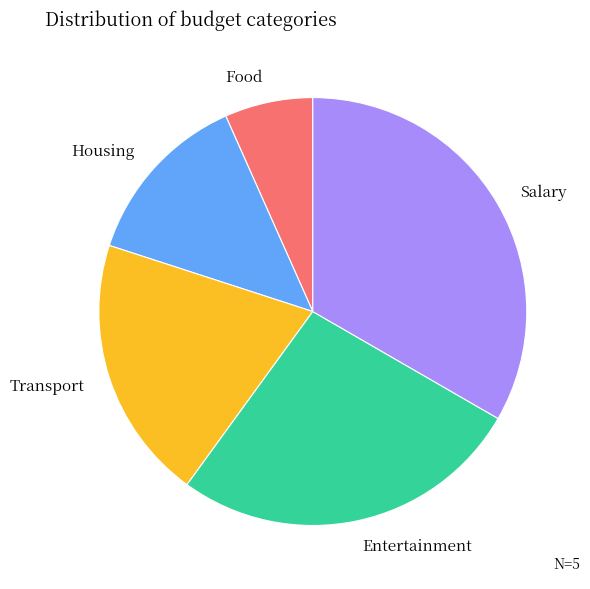

How many slices are in this pie chart?

5